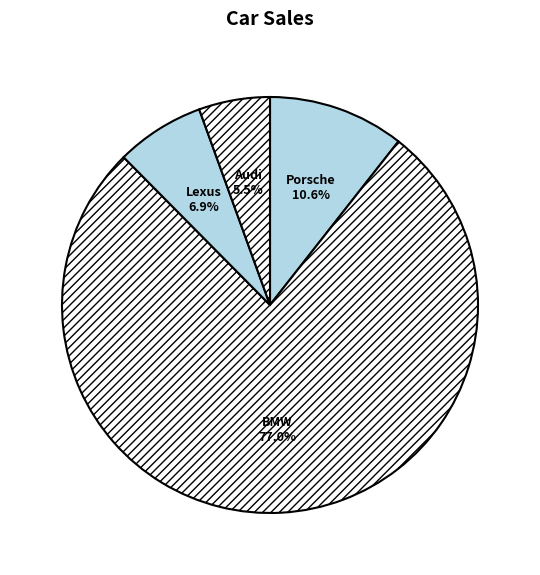

What is the largest slice in the pie chart?

BMW